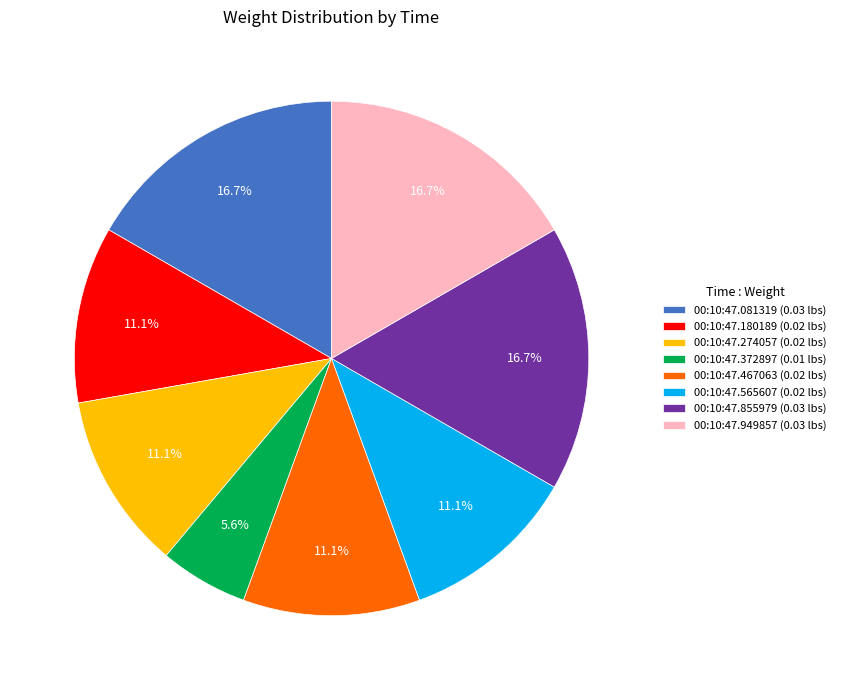

Is the sum of 00:10:47.467063 (0.02 lbs) and 00:10:47.372897 (0.01 lbs) greater than half?

No